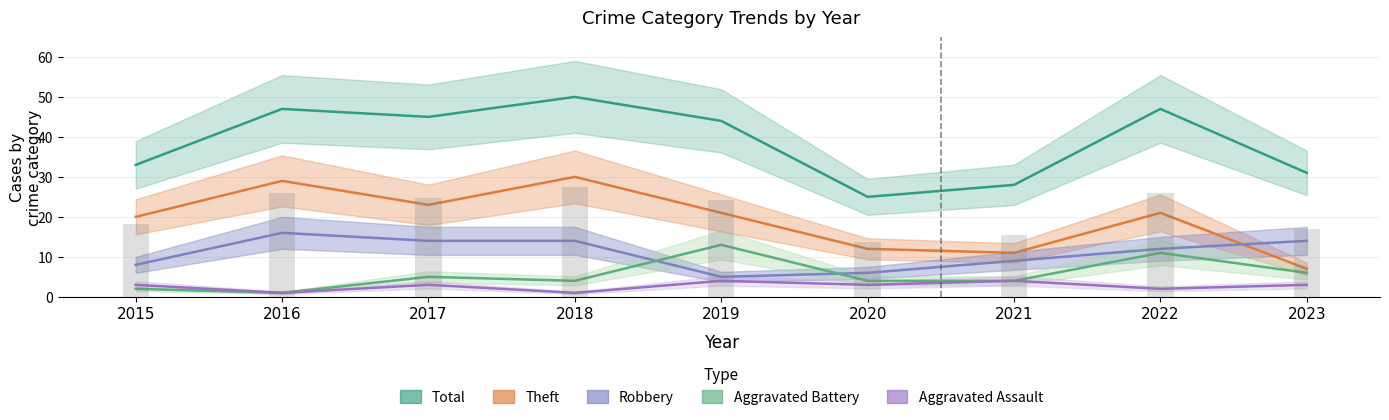

At which label does Theft first exceed 21?

2016